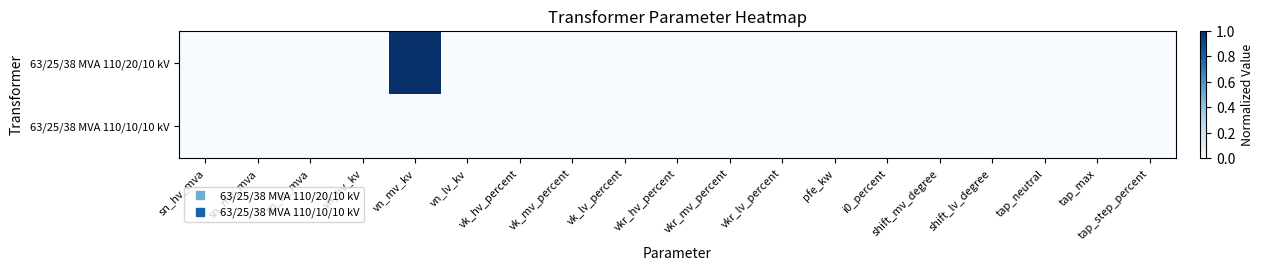

Which series has the largest range (max minus min)?

63/25/38 MVA 110/20/10 kV